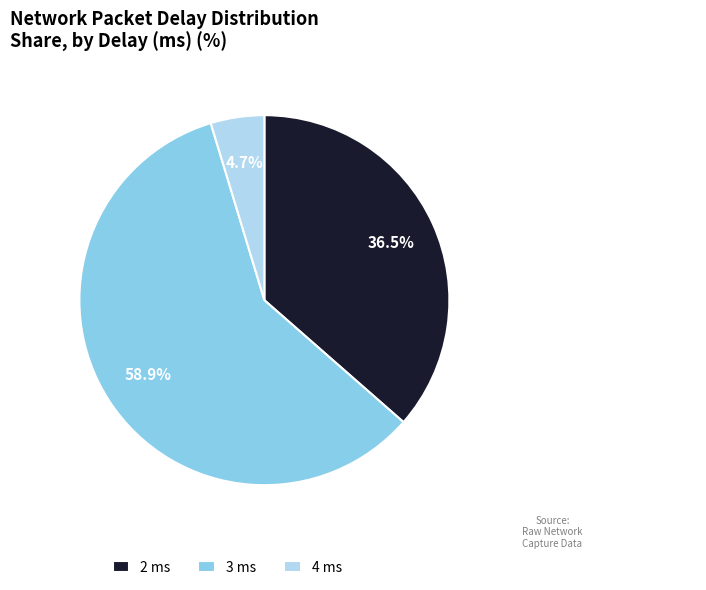

What percentage do 2 ms and 3 ms together represent?

95.3%